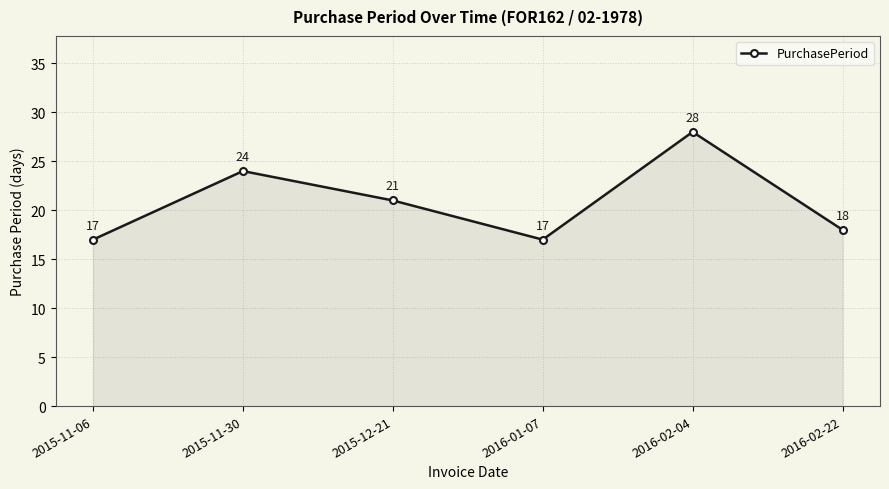

What is the average value?

21